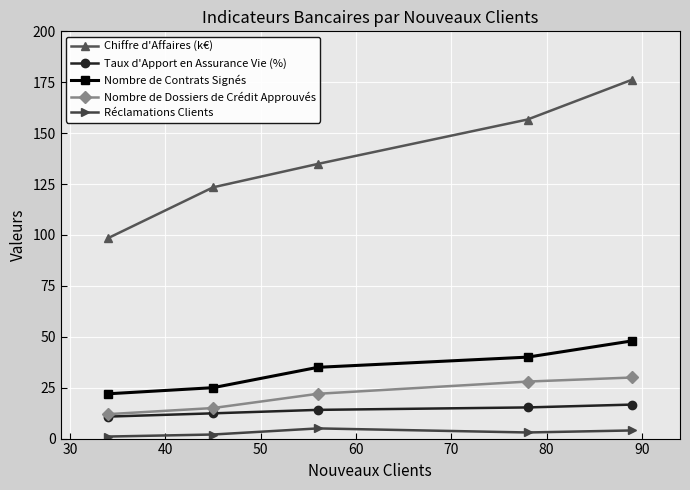

What is the maximum value for Nombre de Dossiers de Crédit Approuvés?

30.0